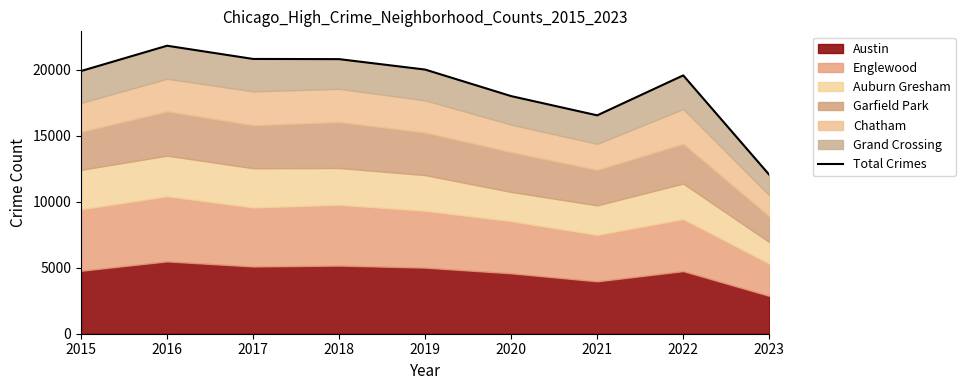

Is it true that the value at 2020 is 18003?

True